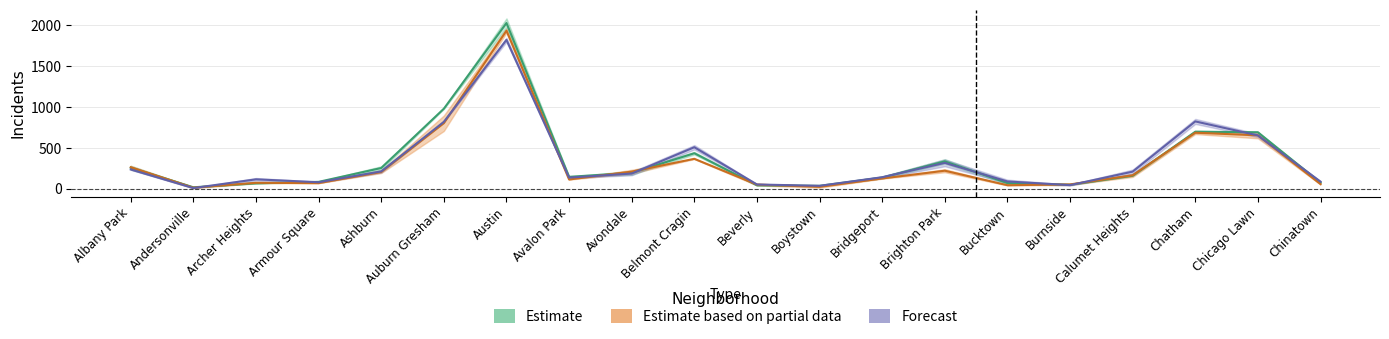

Is it true that 2016 equals 202.8 at Avalon Park?

False